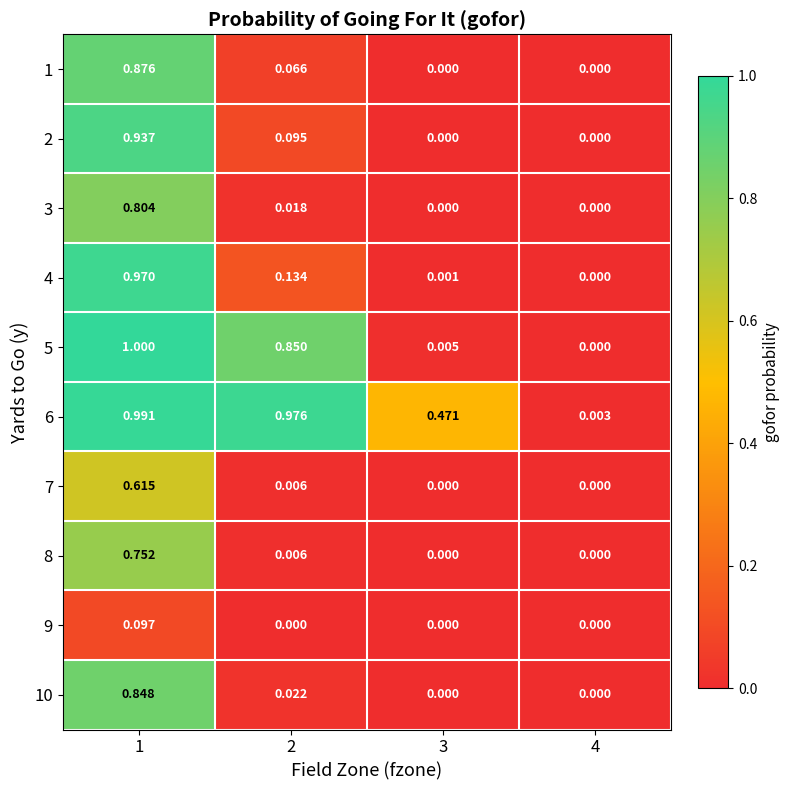

At 2, list the series in order from smallest to largest.

9, 7, 8, 3, 10, 1, 2, 4, 5, 6